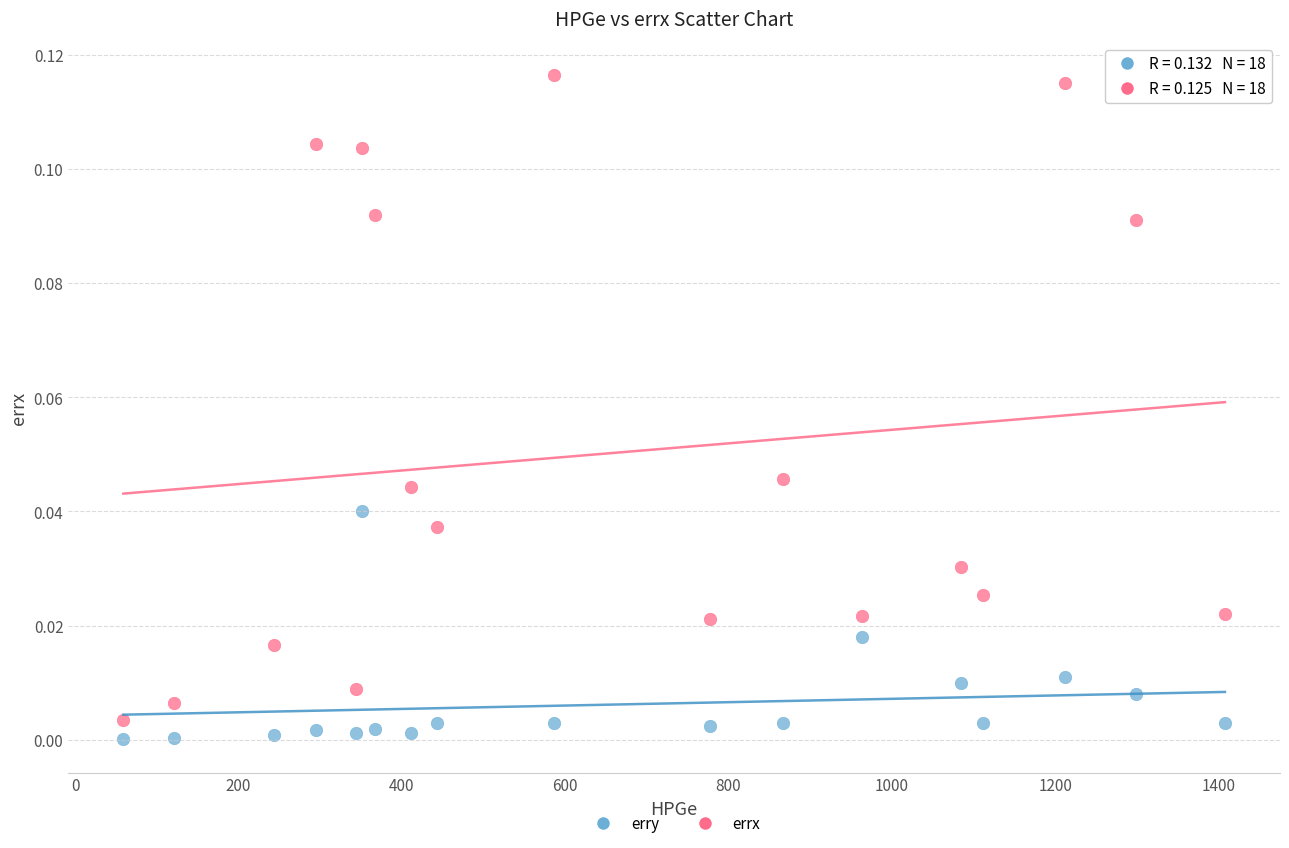

Which series contains the highest Y value?

errx